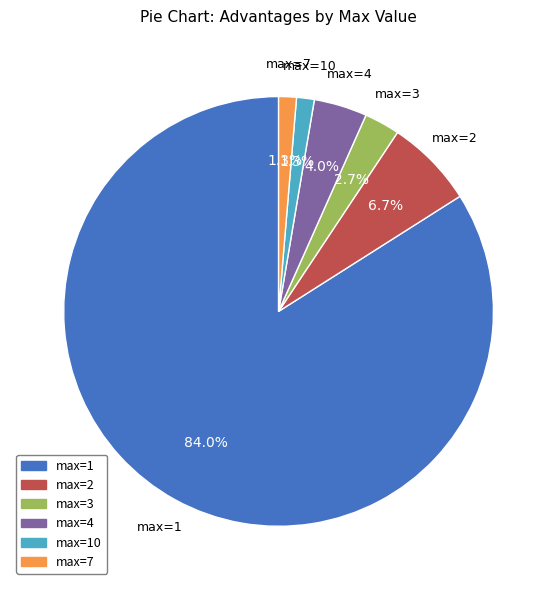

Is there a majority slice in this chart?

Yes